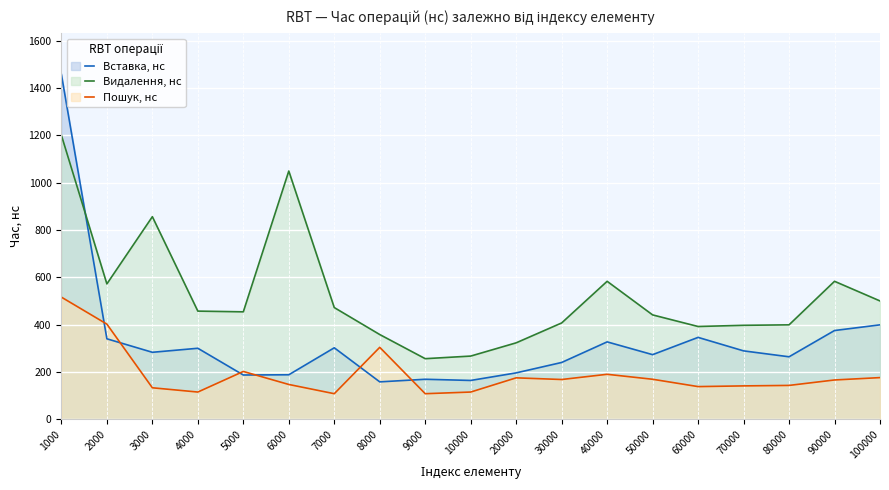

What is the difference between the Вставка, нс (лінія) values at 9000 and 70000?

120